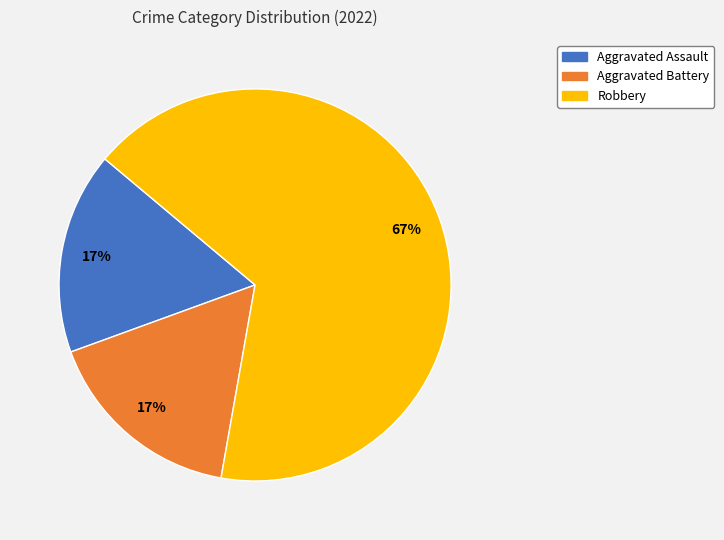

Do Aggravated Battery and Aggravated Assault together represent more than half of the pie?

No